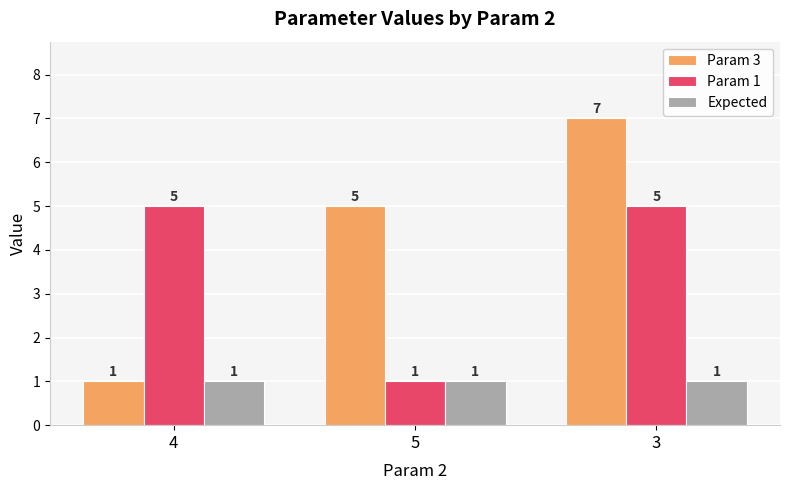

True or false: Param 3 has a value of 3 at 5.

False